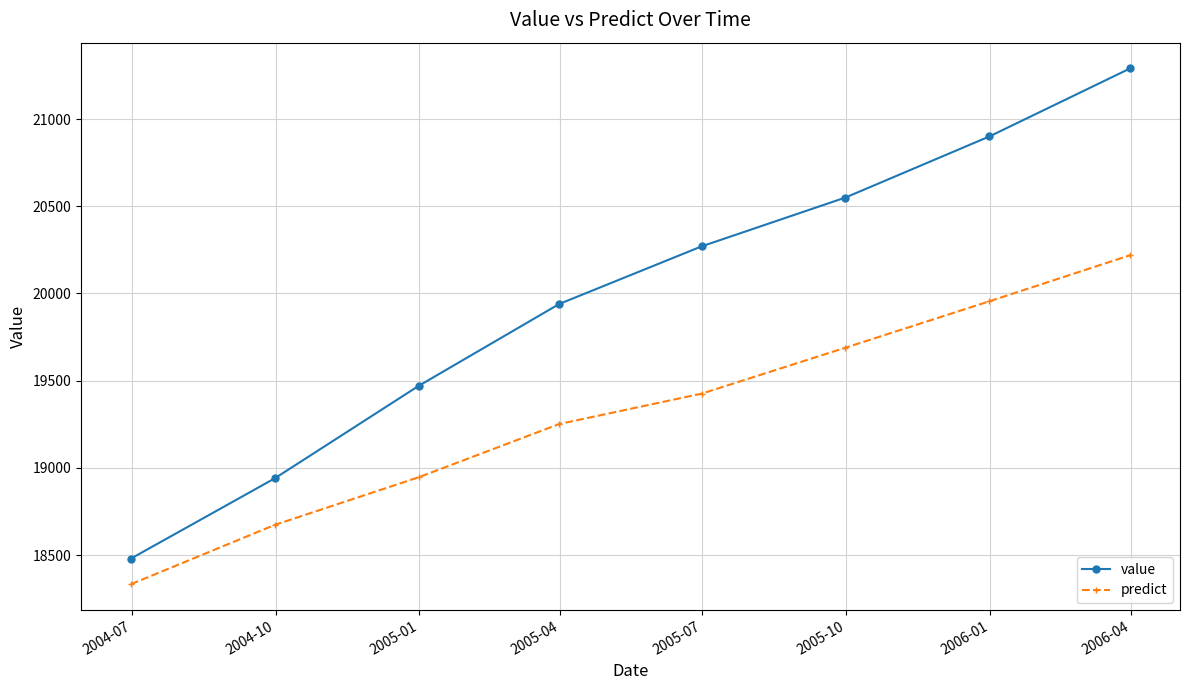

Which series has the widest spread of values?

value